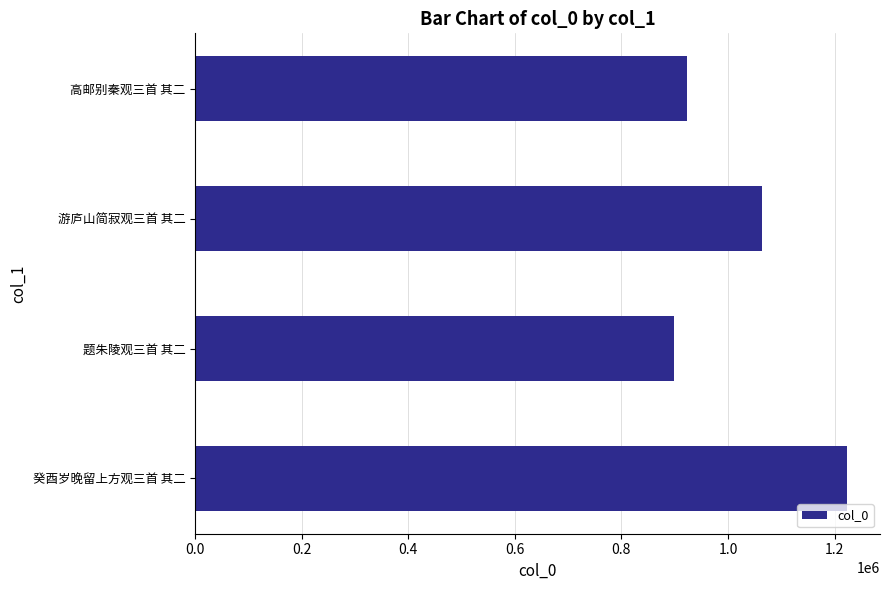

What is the minimum value shown in the chart?

899391